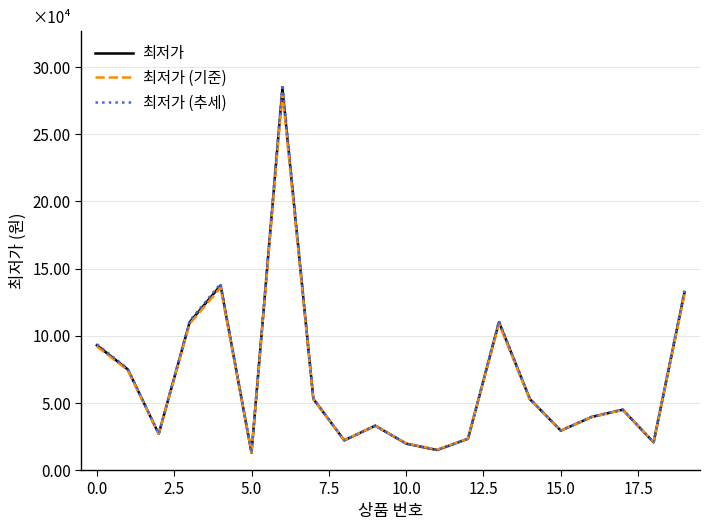

What are all the series names shown in the legend?

최저가, 최저가 (기준), 최저가 (추세)